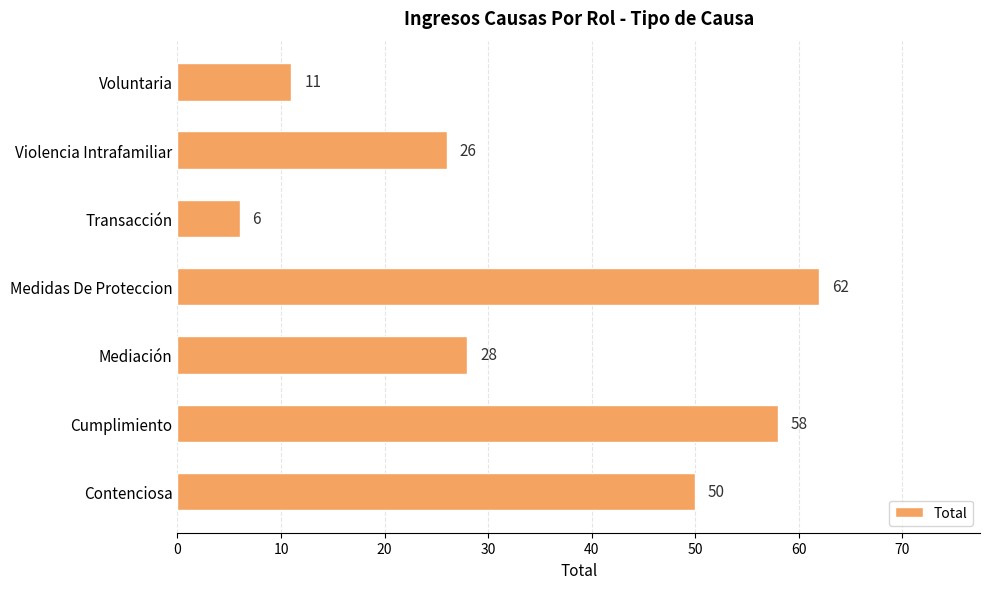

What is the sum of the values at Transacción and Voluntaria?

17